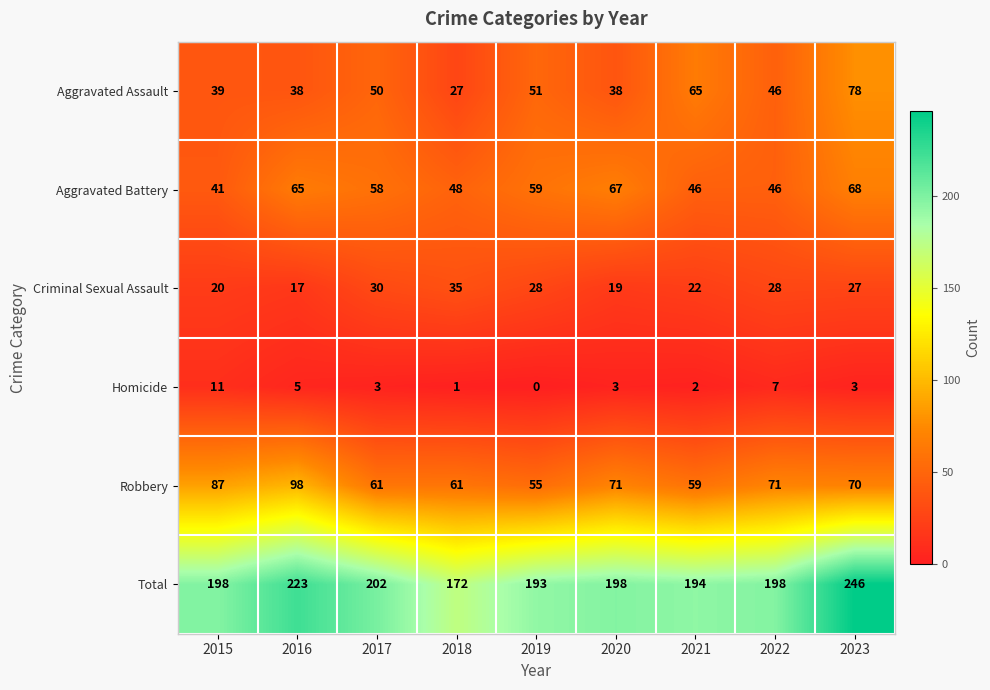

What is the spread (max minus min) of values at 2017?

199